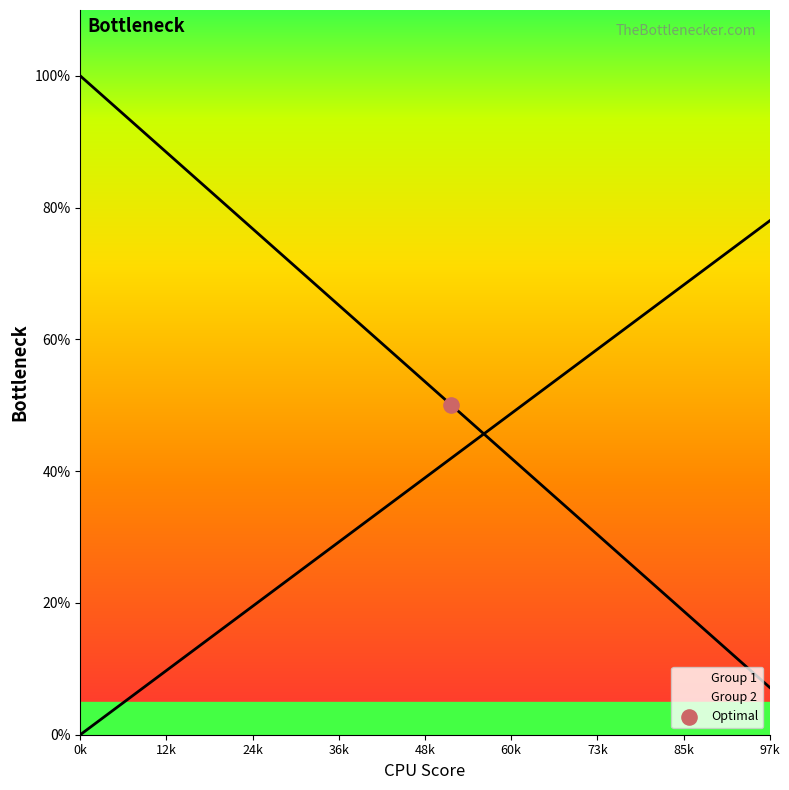

Which series reaches the minimum Y coordinate?

Group 2